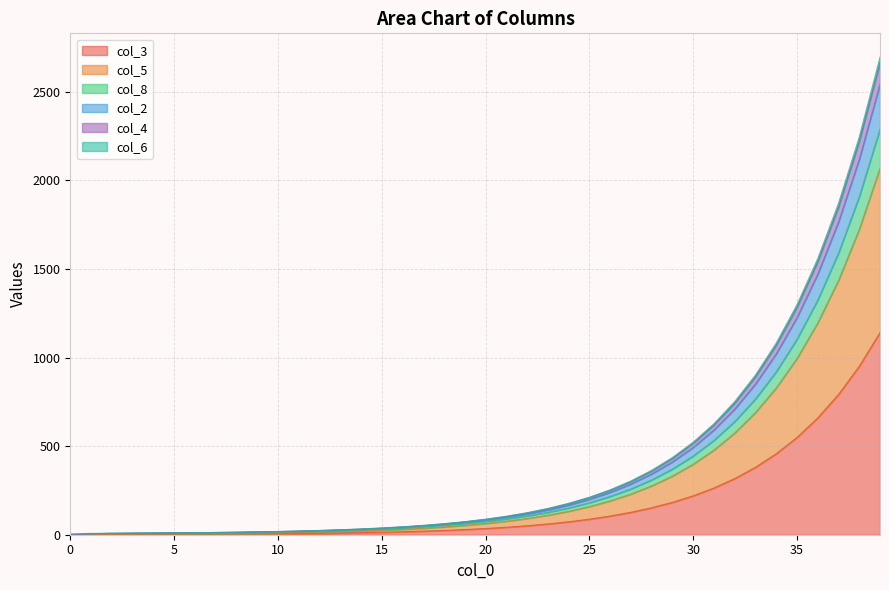

The value of col_2 at 7 is 6.0. True or false?

True